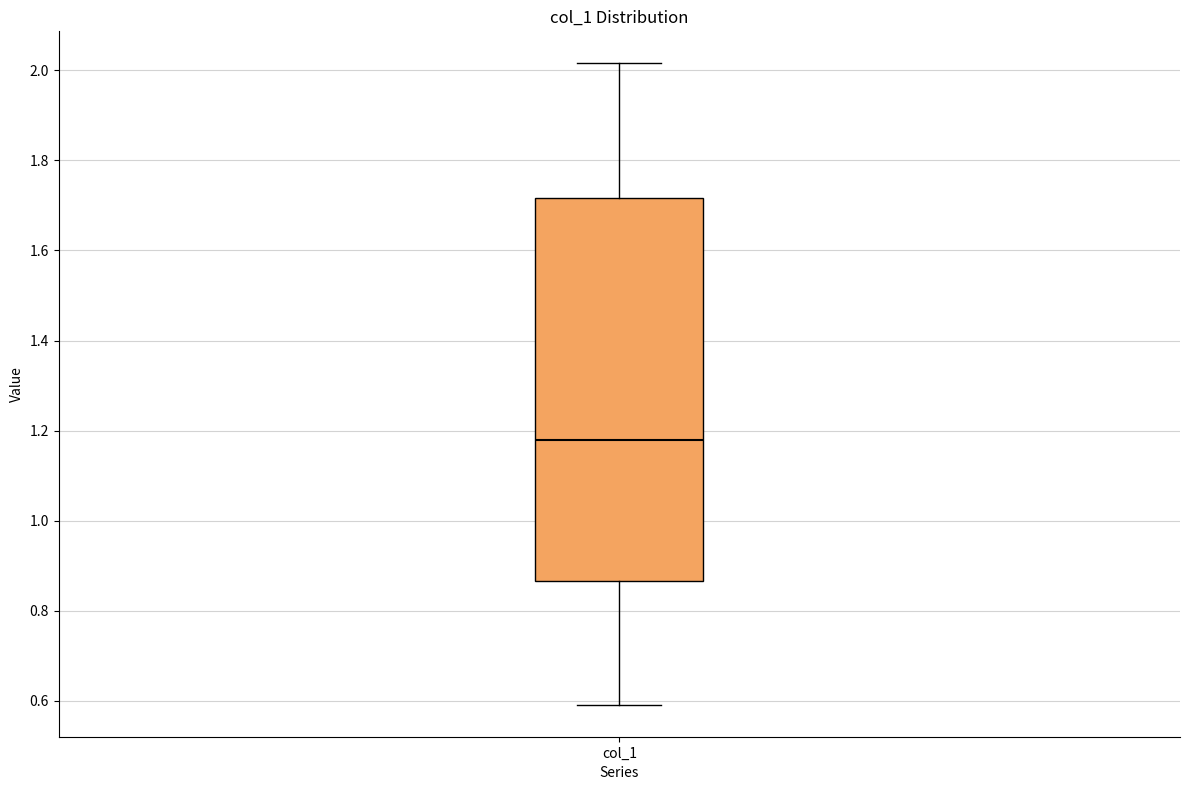

Where is the lower edge of the box for col_1 on the y-axis? The values are not printed on the chart, so give them approximately, as read against the axis.

0.86